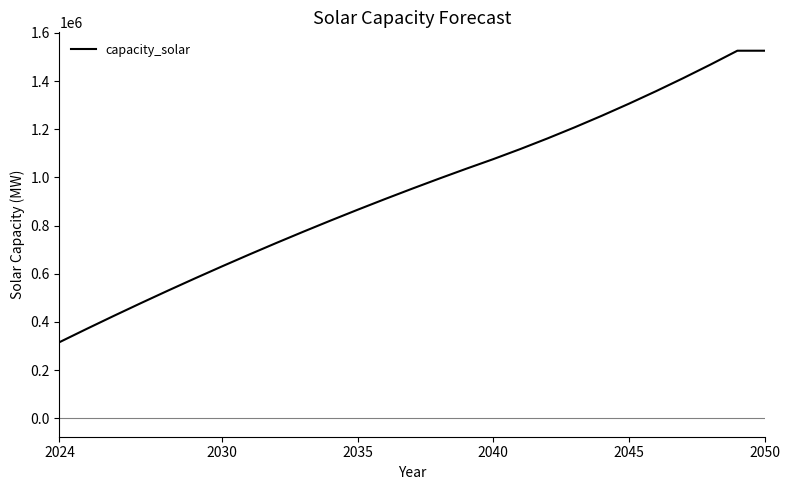

What is the difference between the maximum and minimum values?

1210000